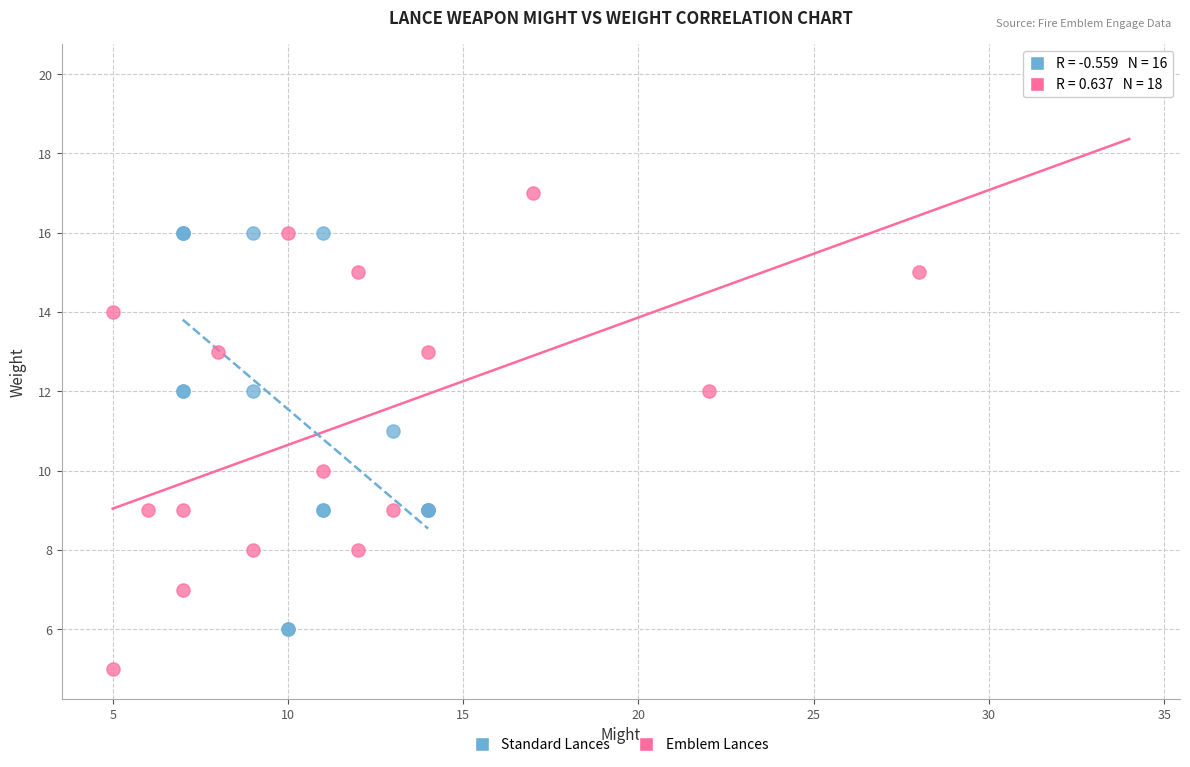

Which series contains the lowest Y value?

Standard Lances